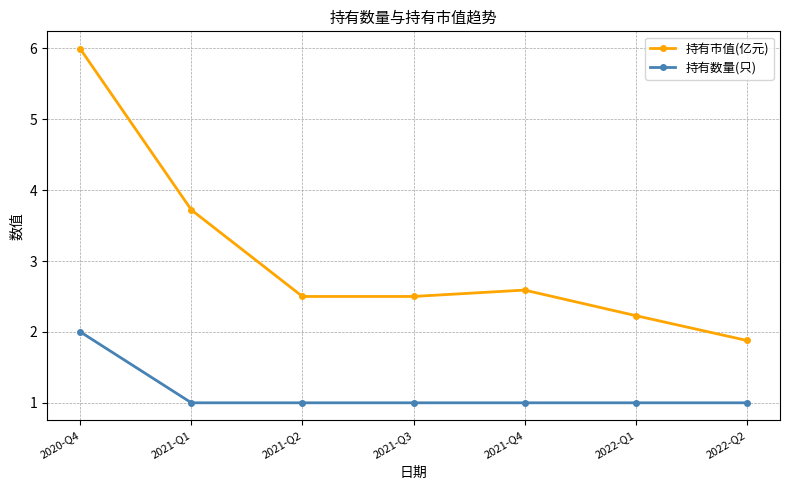

Reading left to right, list all the values displayed in this chart.

持有市值(亿元): 6.0	3.7	2.5	2.5	2.6	2.2	1.9
持有数量(只): 2.0	1.0	1.0	1.0	1.0	1.0	1.0